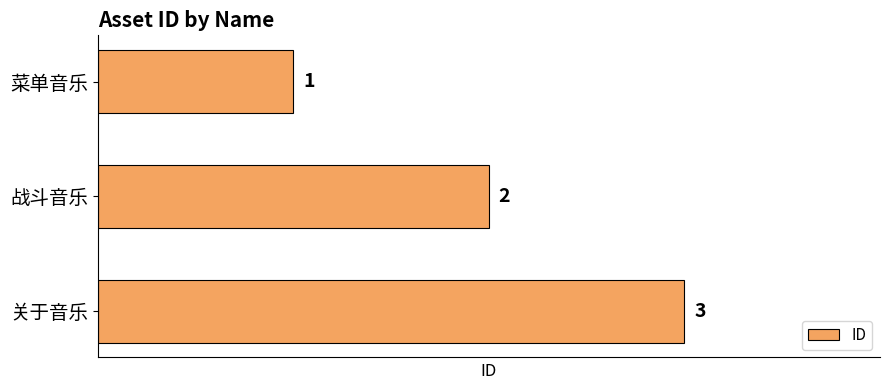

Where is the data nearest to the value 2?

战斗音乐